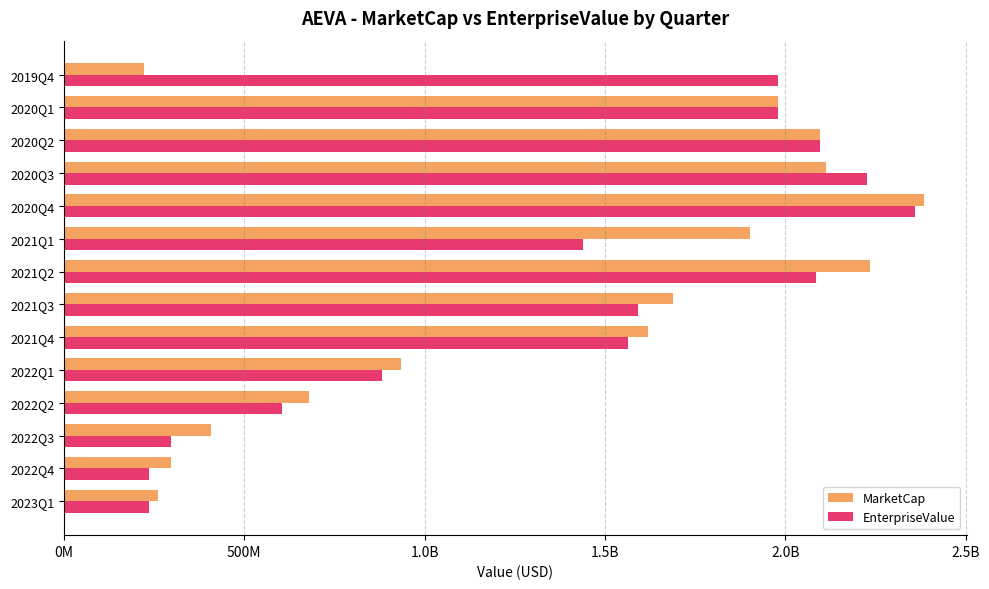

What are all the series names shown in the legend?

MarketCap, EnterpriseValue